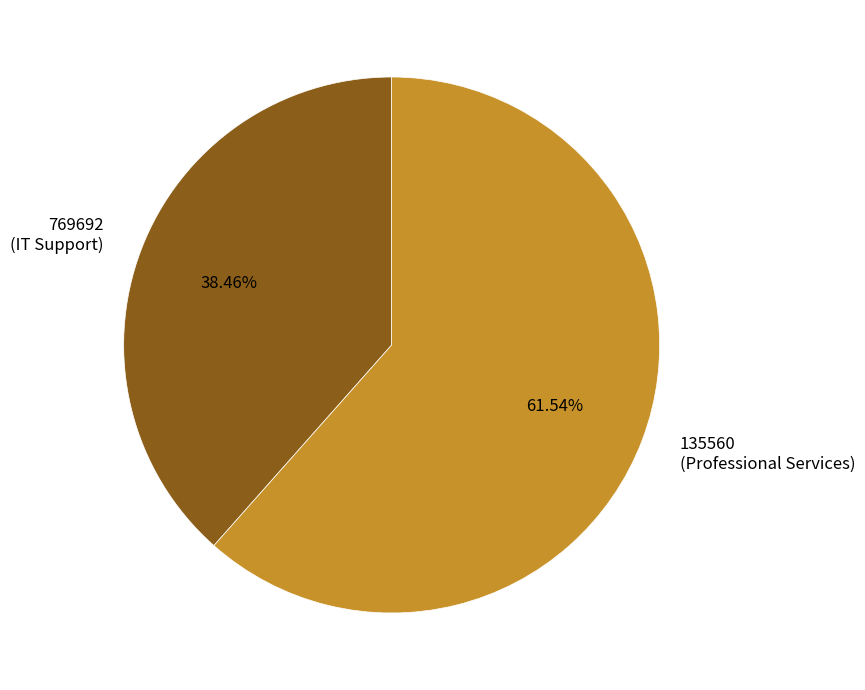

Does any single category account for the majority?

Yes